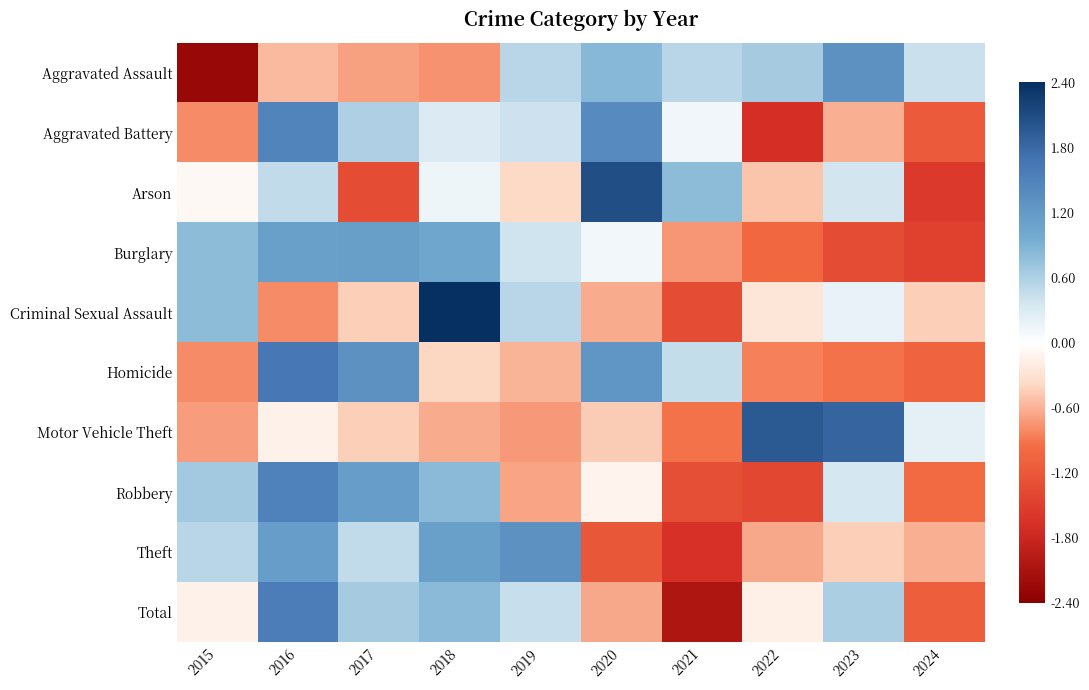

Between 2018 and 2020, which series saw the biggest shift?

Criminal Sexual Assault